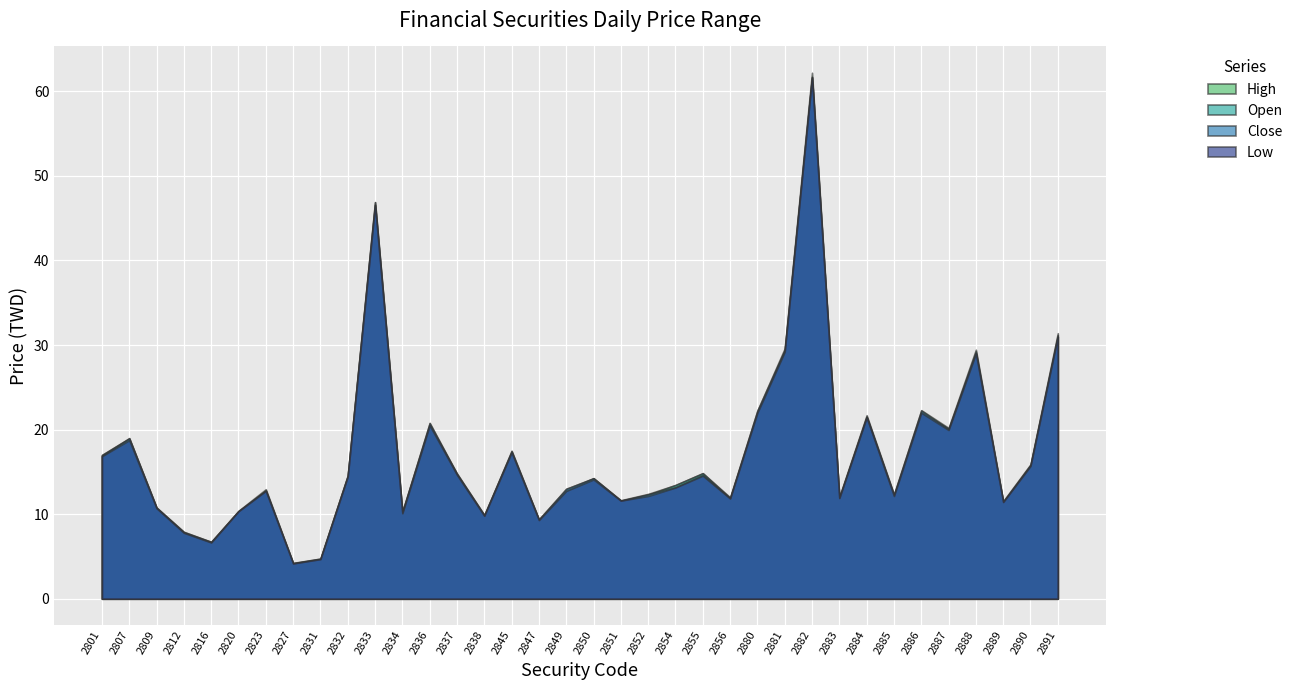

How many interior local peaks does the Open series have?

11